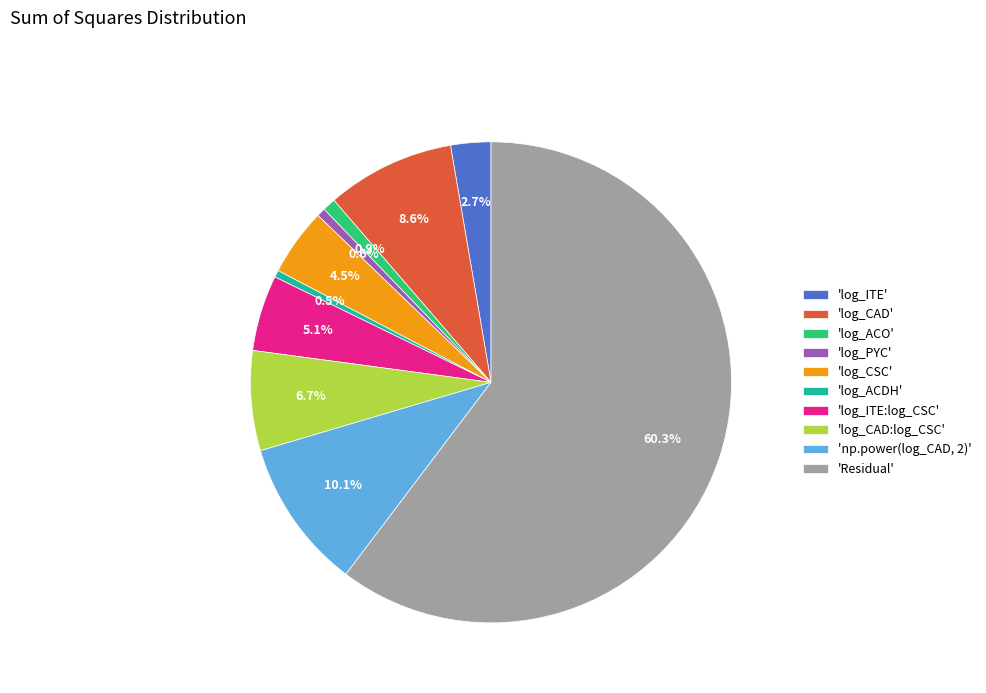

What is the largest slice in the pie chart?

'Residual'